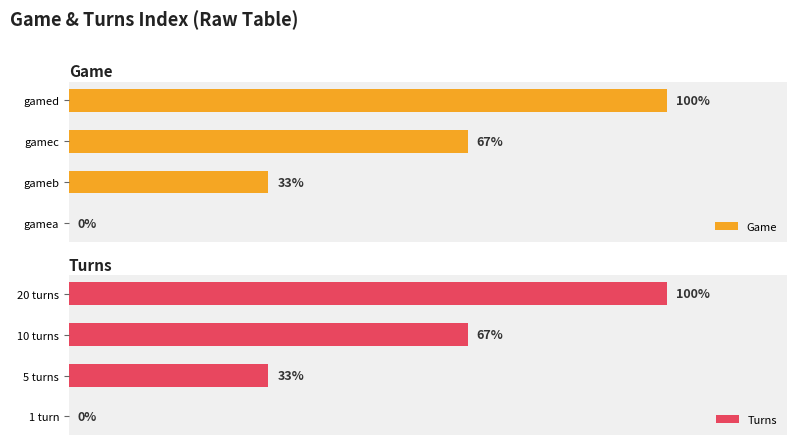

What is the difference between the Game values at gamed and gamec?

33.3